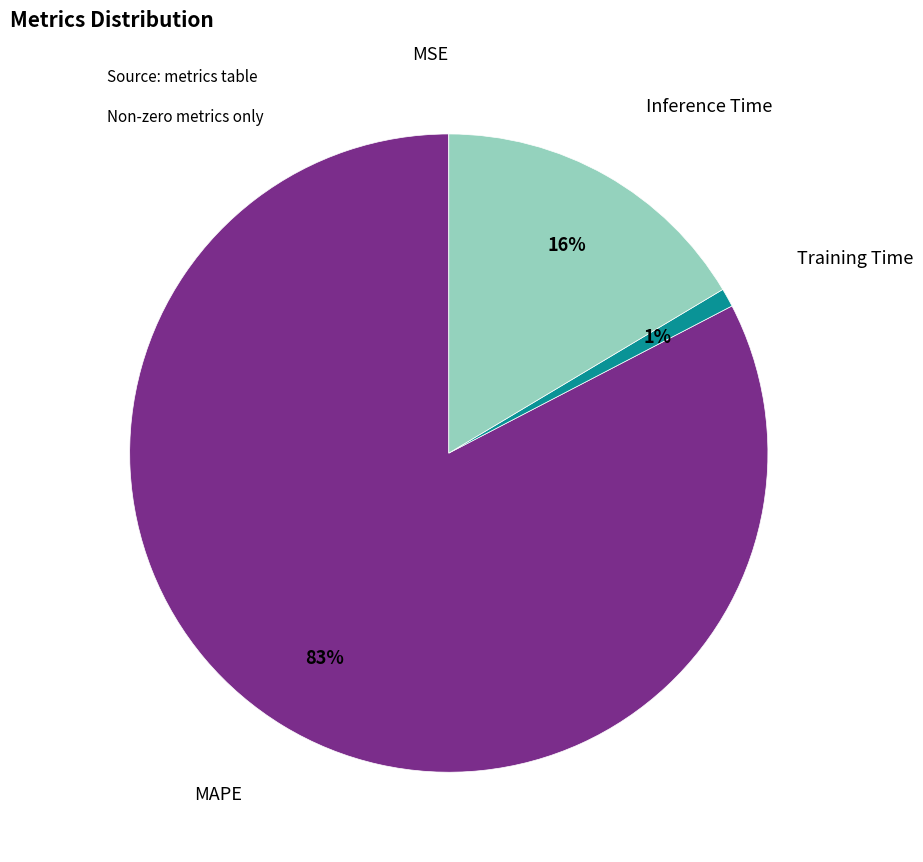

To the nearest percent, what is the difference between the largest and smallest slice percentages?

83%